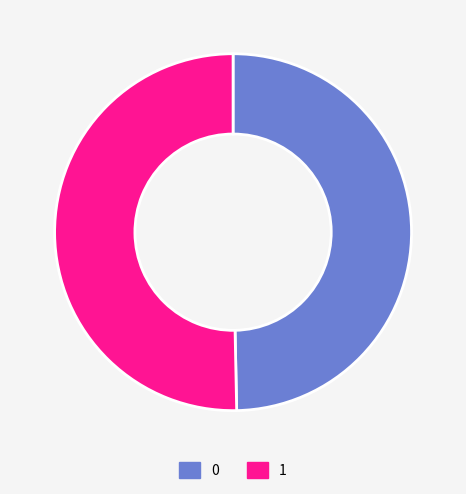

Combined, do 0 and 1 account for over 50%?

Yes